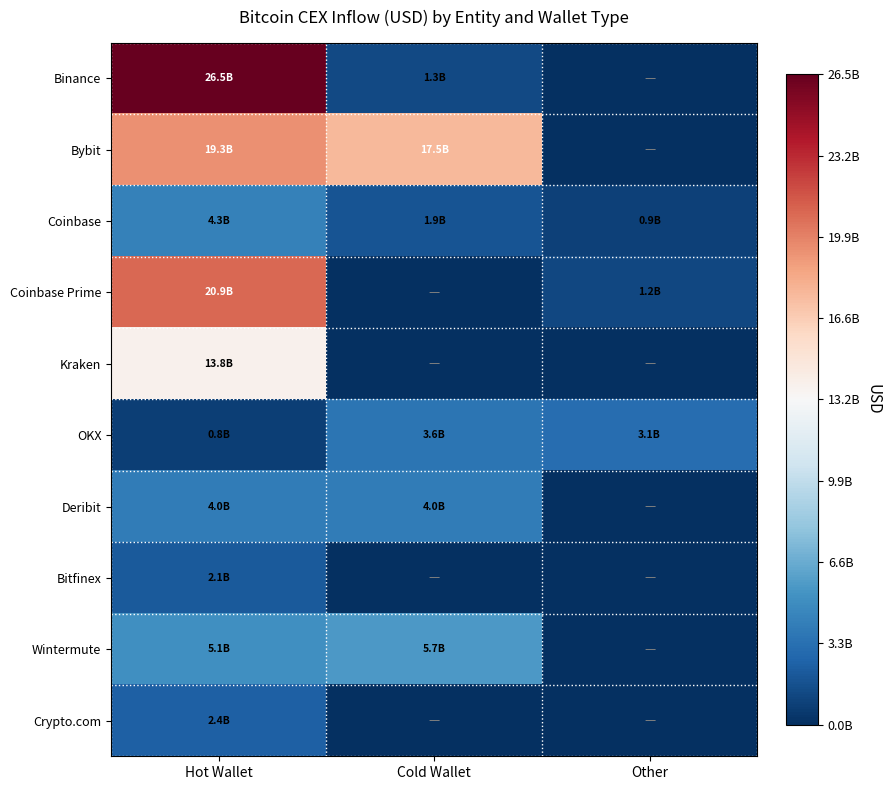

Reading left to right, transcribe all the data shown in this chart.

Binance: Hot Wallet=26497082605.1	Cold Wallet=1325450112.0	Other=0.0
Bybit: Hot Wallet=19252737998.8	Cold Wallet=17511495637.7	Other=0.0
Coinbase: Hot Wallet=4267667694.5	Cold Wallet=1861643959.6	Other=902018154.4
Coinbase Prime: Hot Wallet=20868207545.8	Cold Wallet=0.0	Other=1212682547.0
Kraken: Hot Wallet=13767202283.1	Cold Wallet=0.0	Other=0.0
OKX: Hot Wallet=812499893.9	Cold Wallet=3613672410.9	Other=3134236760.9
Deribit: Hot Wallet=3984761230.5	Cold Wallet=4010743895.3	Other=0.0
Bitfinex: Hot Wallet=2099047252.9	Cold Wallet=0.0	Other=0.0
Wintermute: Hot Wallet=5114682146.4	Cold Wallet=5654018282.6	Other=0.0
Crypto.com: Hot Wallet=2410502982.3	Cold Wallet=0.0	Other=0.0